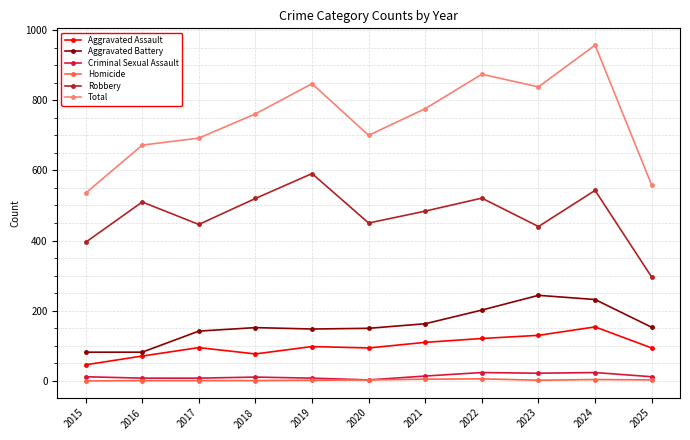

True or false: Robbery and Homicide intersect in this chart.

False